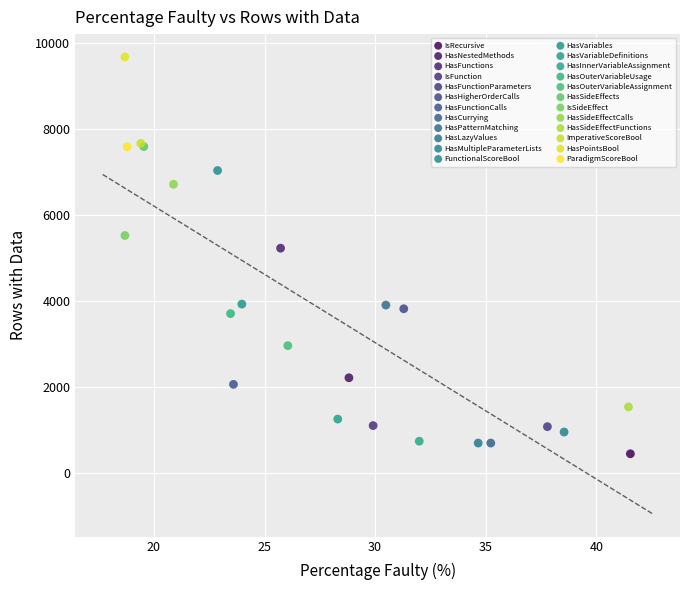

What are all the series names shown in the legend?

IsRecursive, HasNestedMethods, HasFunctions, IsFunction, HasFunctionParameters, HasHigherOrderCalls, HasFunctionCalls, HasCurrying, HasPatternMatching, HasLazyValues, HasMultipleParameterLists, FunctionalScoreBool, HasVariables, HasVariableDefinitions, HasInnerVariableAssignment, HasOuterVariableUsage, HasOuterVariableAssignment, HasSideEffects, IsSideEffect, HasSideEffectCalls, HasSideEffectFunctions, ImperativeScoreBool, HasPointsBool, ParadigmScoreBool